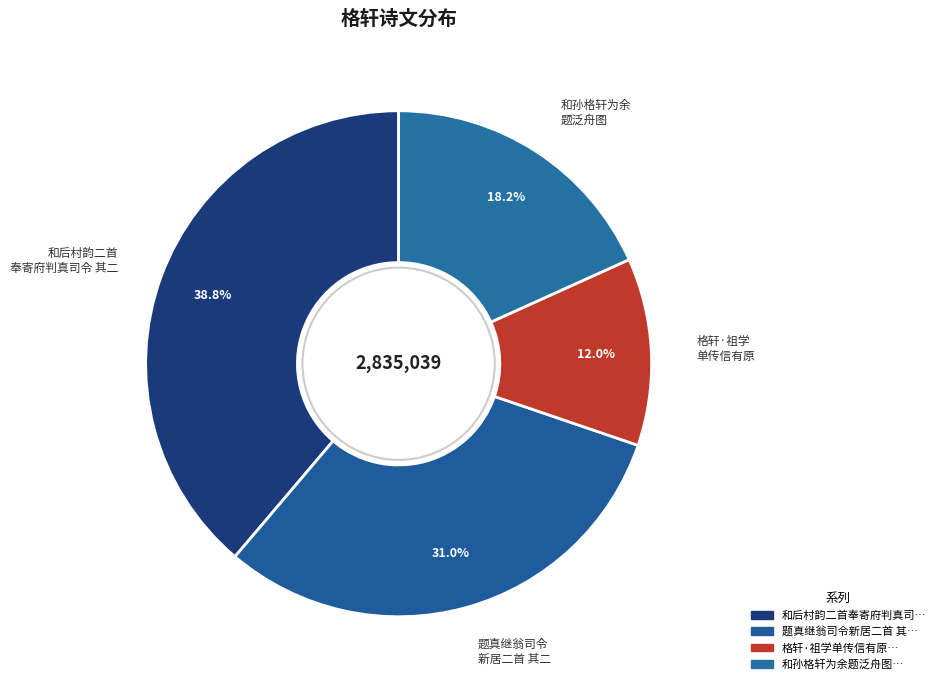

Count the number of slices in the pie.

4